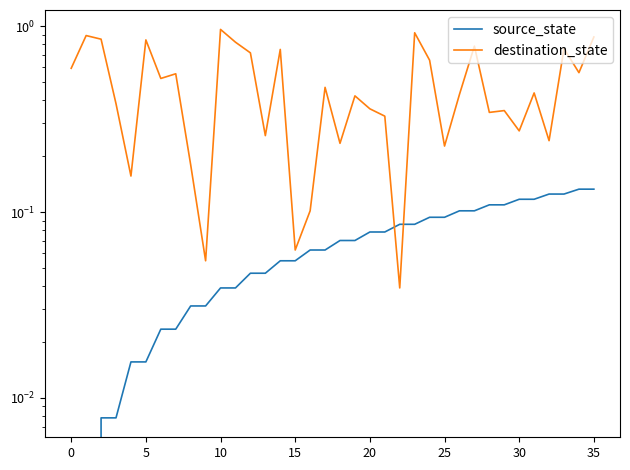

The value of destination_state at 25 is 0.3. True or false?

False